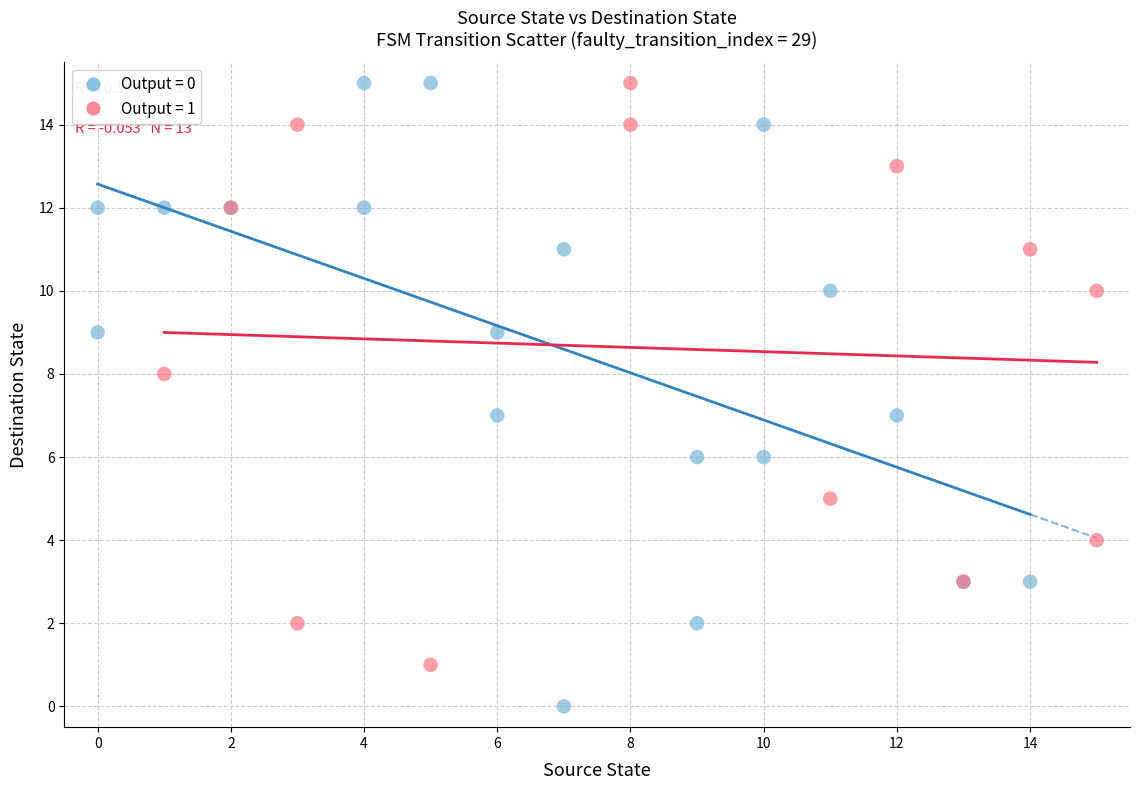

Which series has the largest Y range (max minus min)?

Output = 0